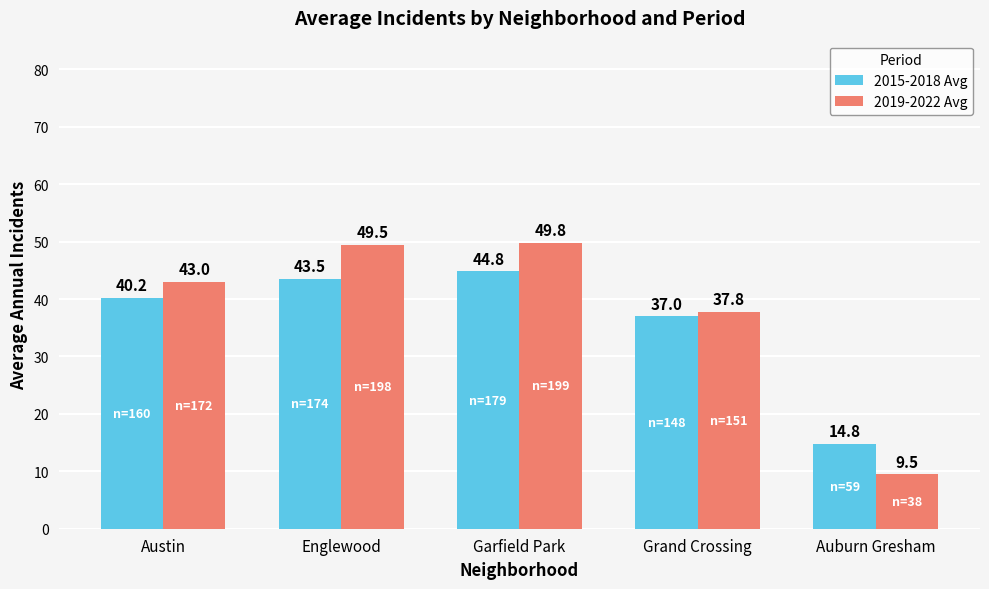

How many series are shown in this chart?

2